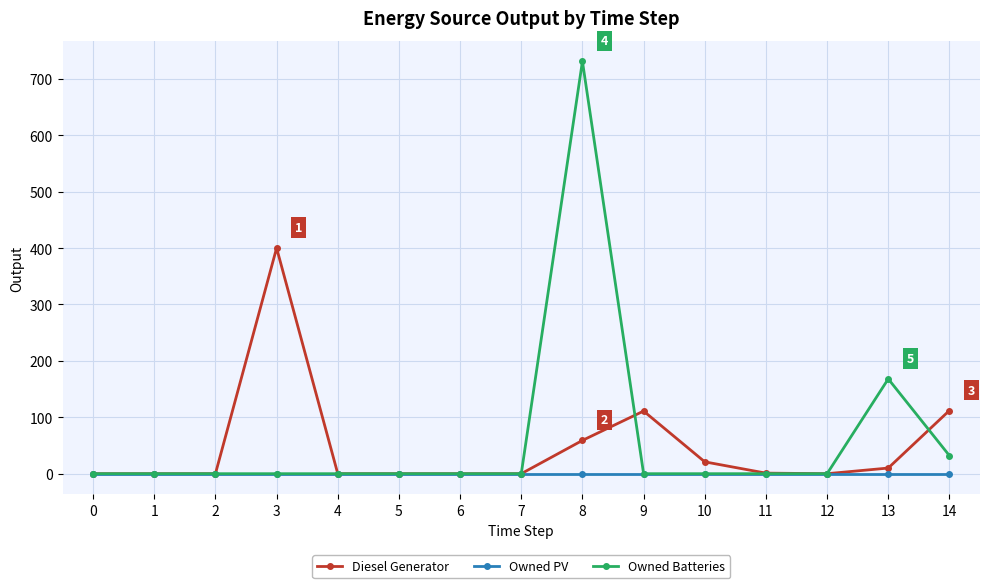

Which series has the largest range (max minus min)?

Owned Batteries